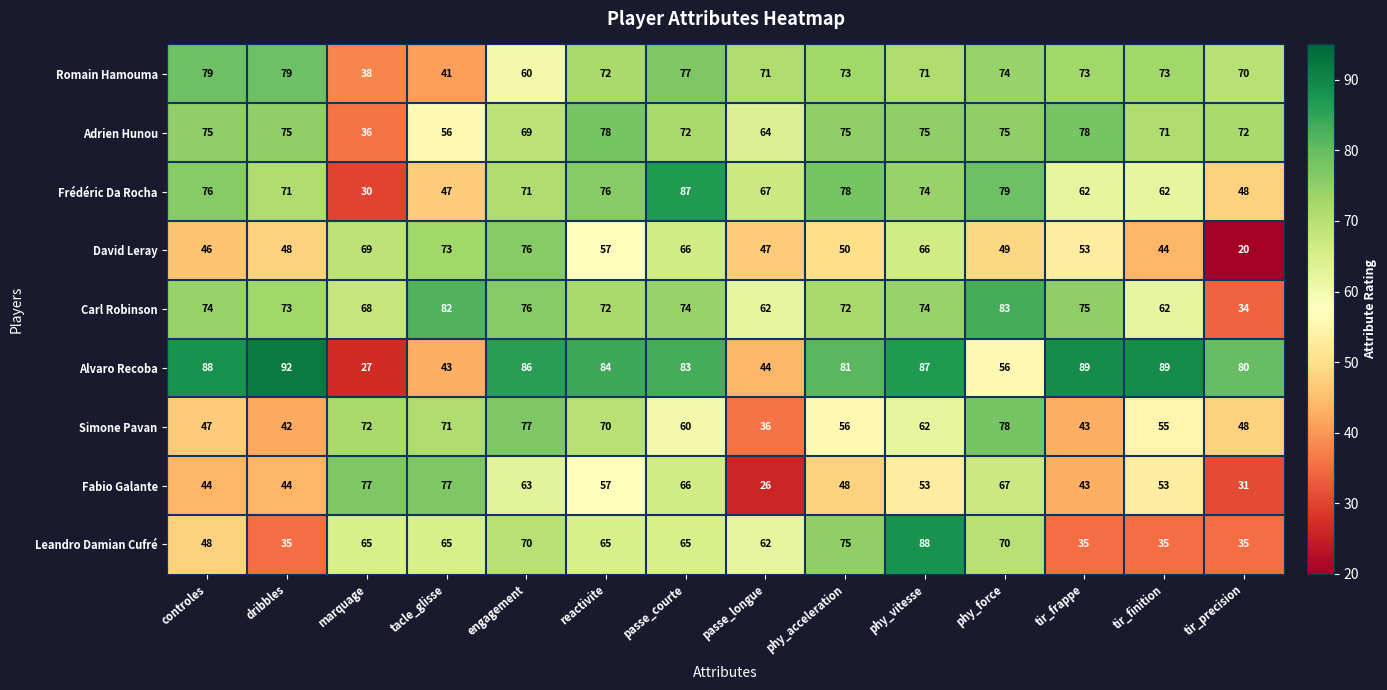

True or false: Frédéric Da Rocha has a value of 71 at engagement.

True